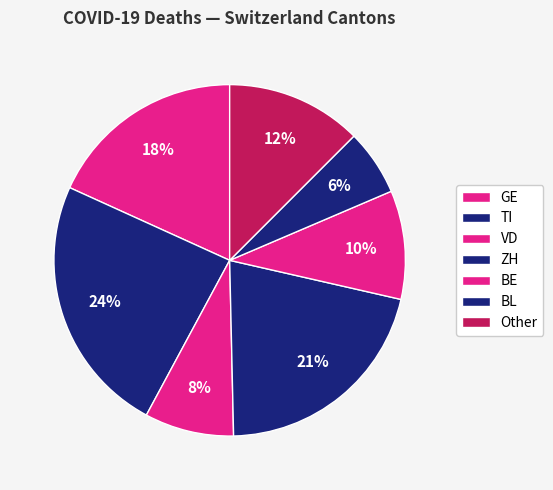

What is the ratio of the value at ZH to the value at BL?

3.5